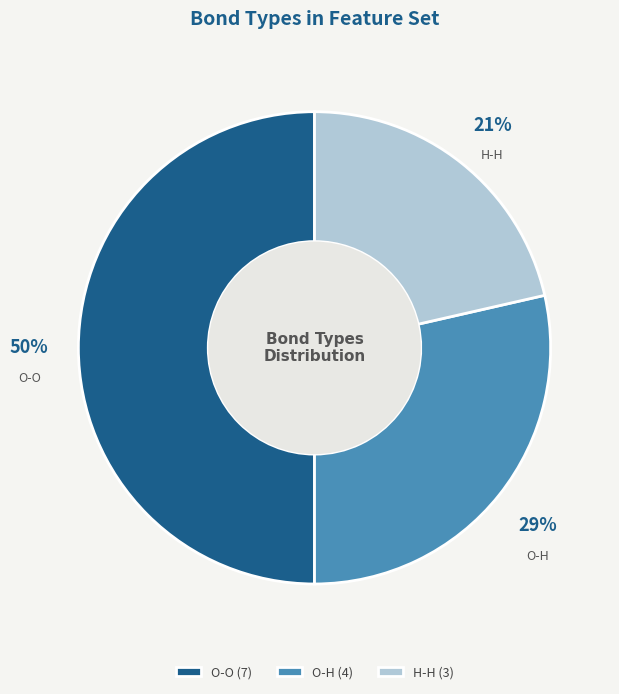

To the nearest percent, what percentage of the pie is H-H?

21%